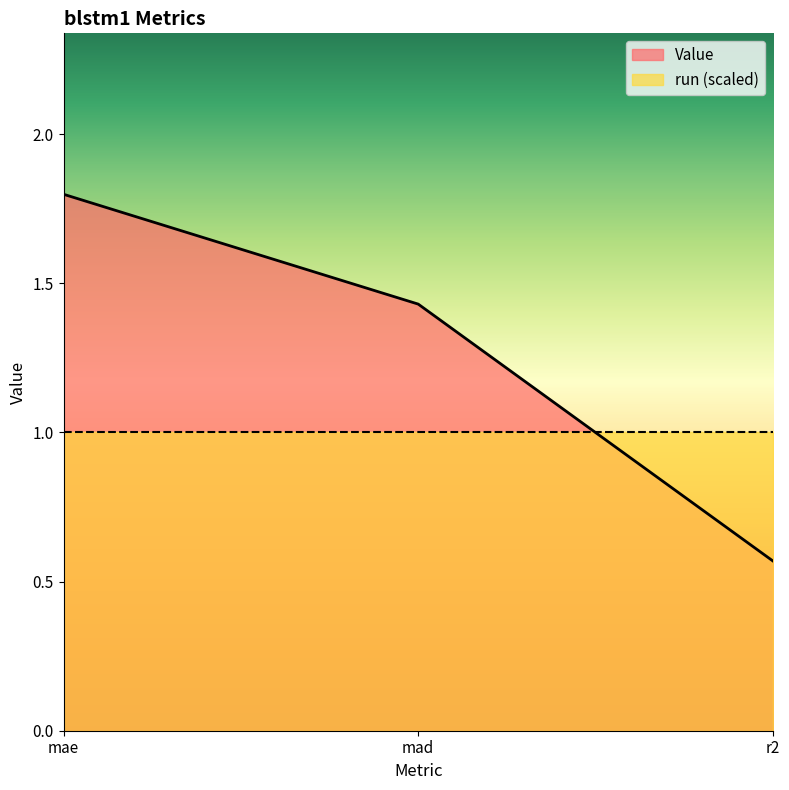

What is the label of the 3rd point from the right?

mae